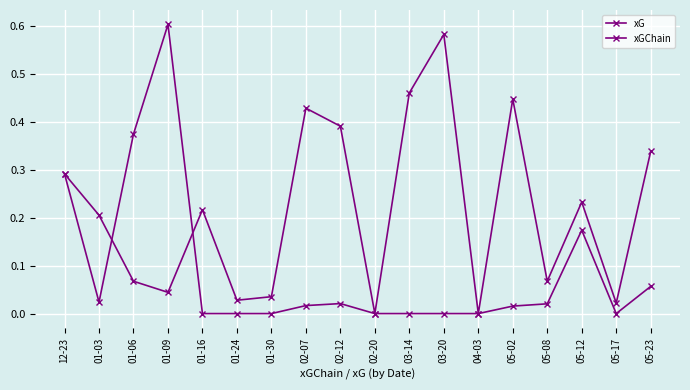

Count the number of categories in the chart.

18